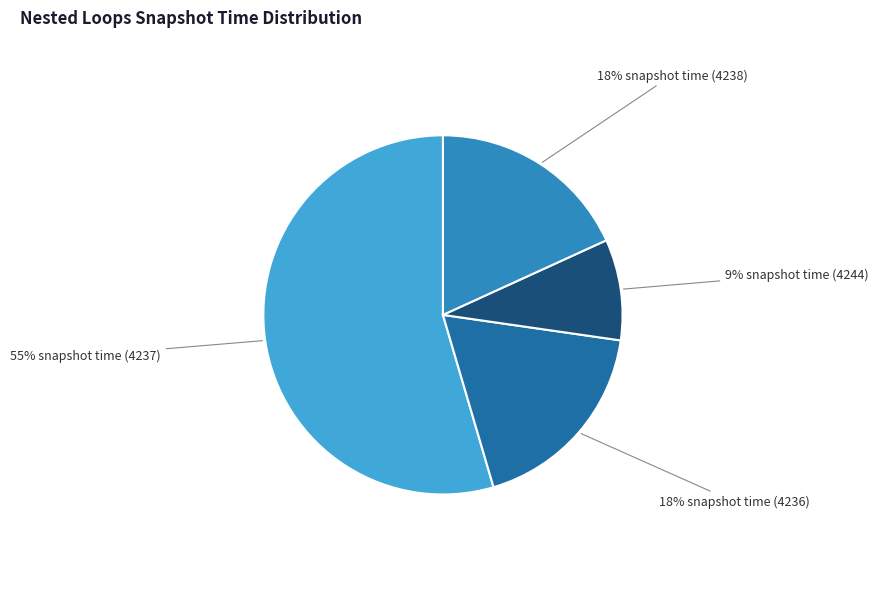

Is there a majority slice in this chart?

Yes